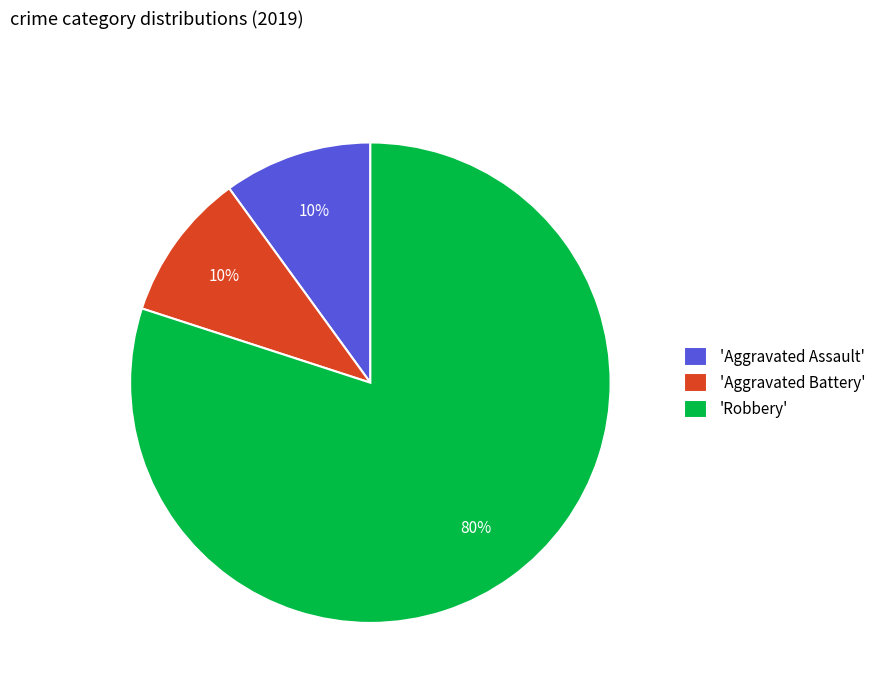

To the nearest percent, what percentage of the pie is 'Aggravated Battery'?

10%